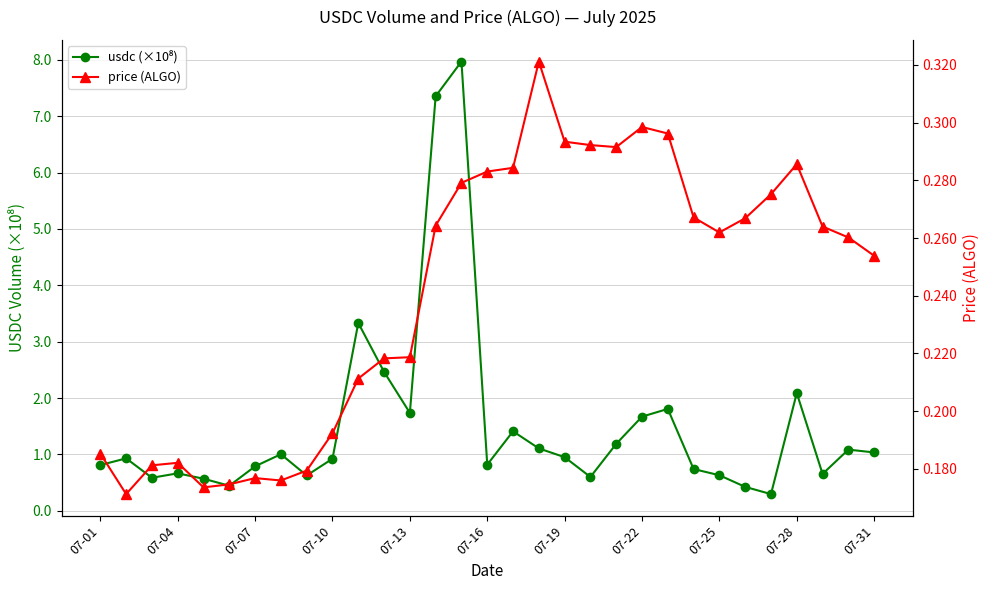

True or false: price (ALGO) and usdc (×10⁸) cross at least once.

False